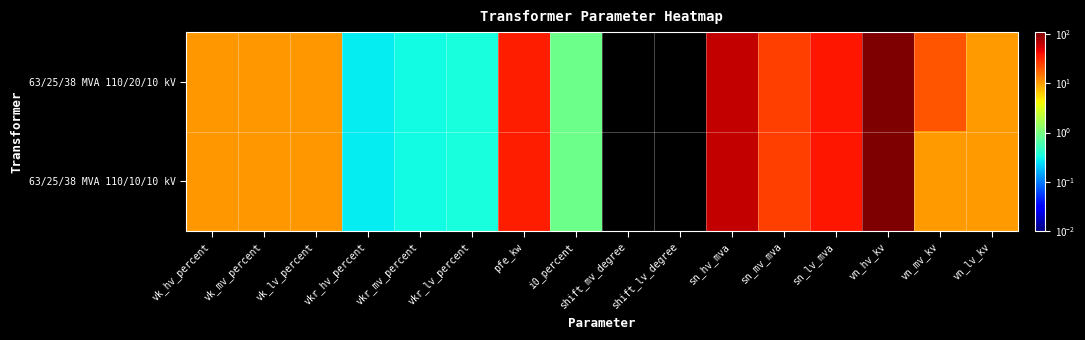

How many data points does each series have?

16